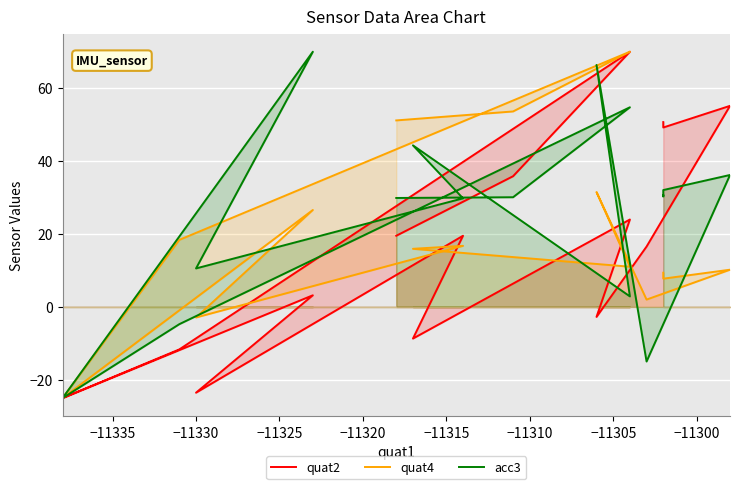

What is the sum of all acc3 values?

545.5